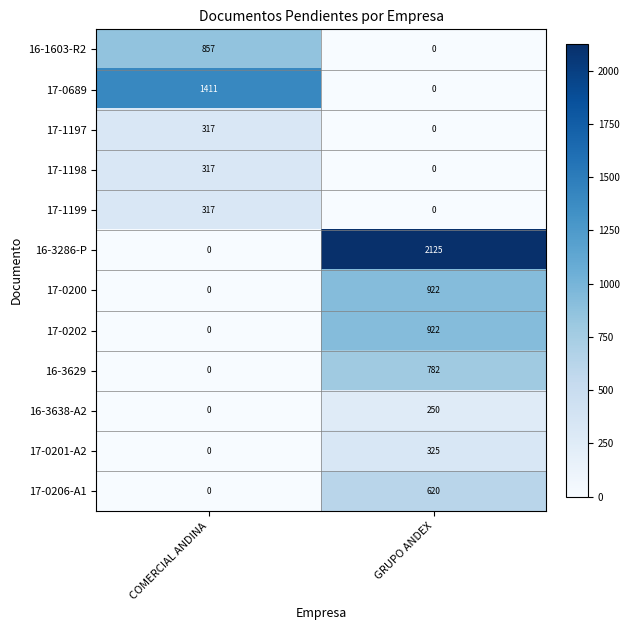

What is the maximum value for 17-0201-A2?

325